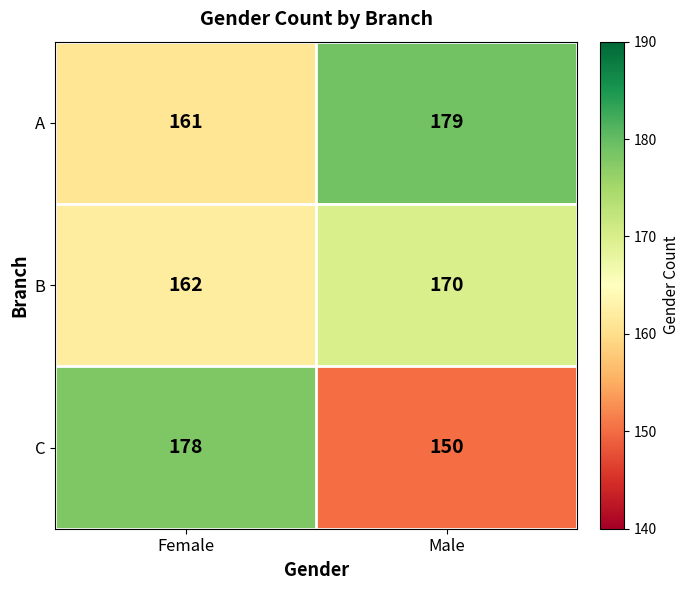

List the series in order of their overall mean, highest first.

A, B, C